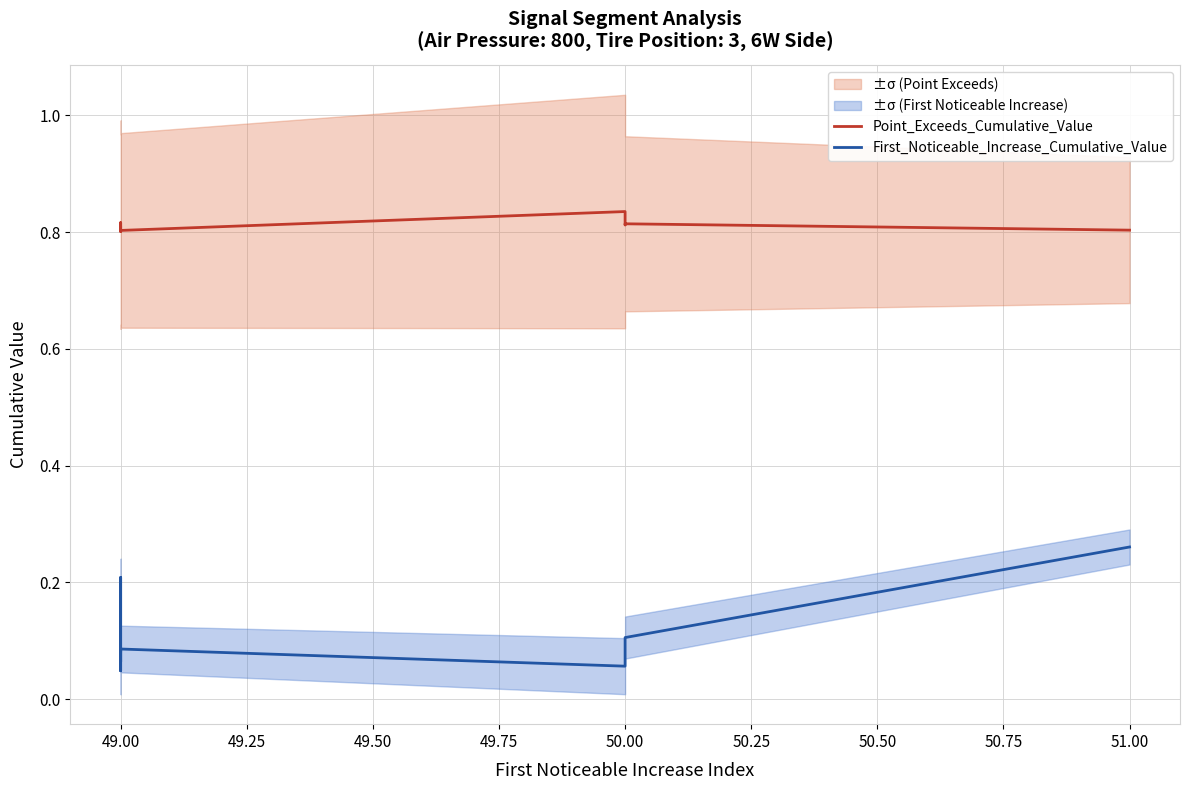

Reading left to right, what are all the values shown in this chart?

Point_Exceeds_Cumulative_Value: 0.8	0.8	0.8	0.8	0.8	0.8	0.8	0.8	0.8	0.8
First_Noticeable_Increase_Cumulative_Value: 0.1	0.2	0.0	0.1	0.1	0.1	0.1	0.1	0.1	0.3